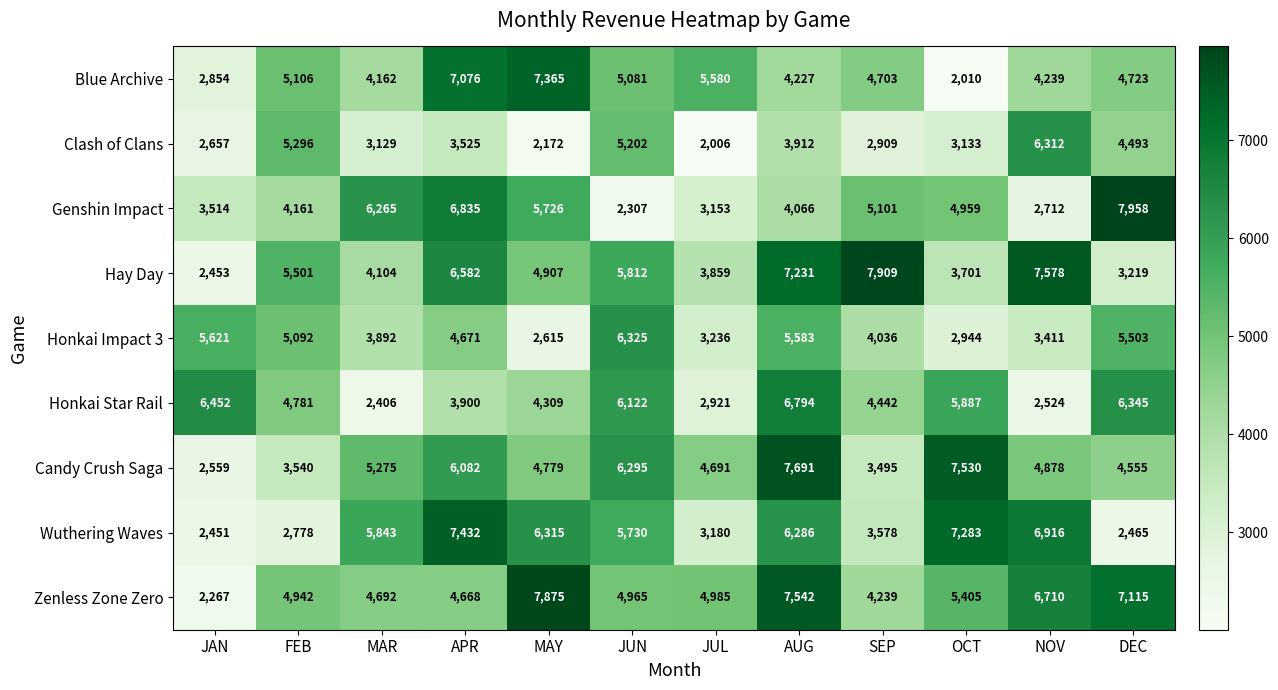

What is the difference between the maximum and minimum values in the Hay Day series?

5456